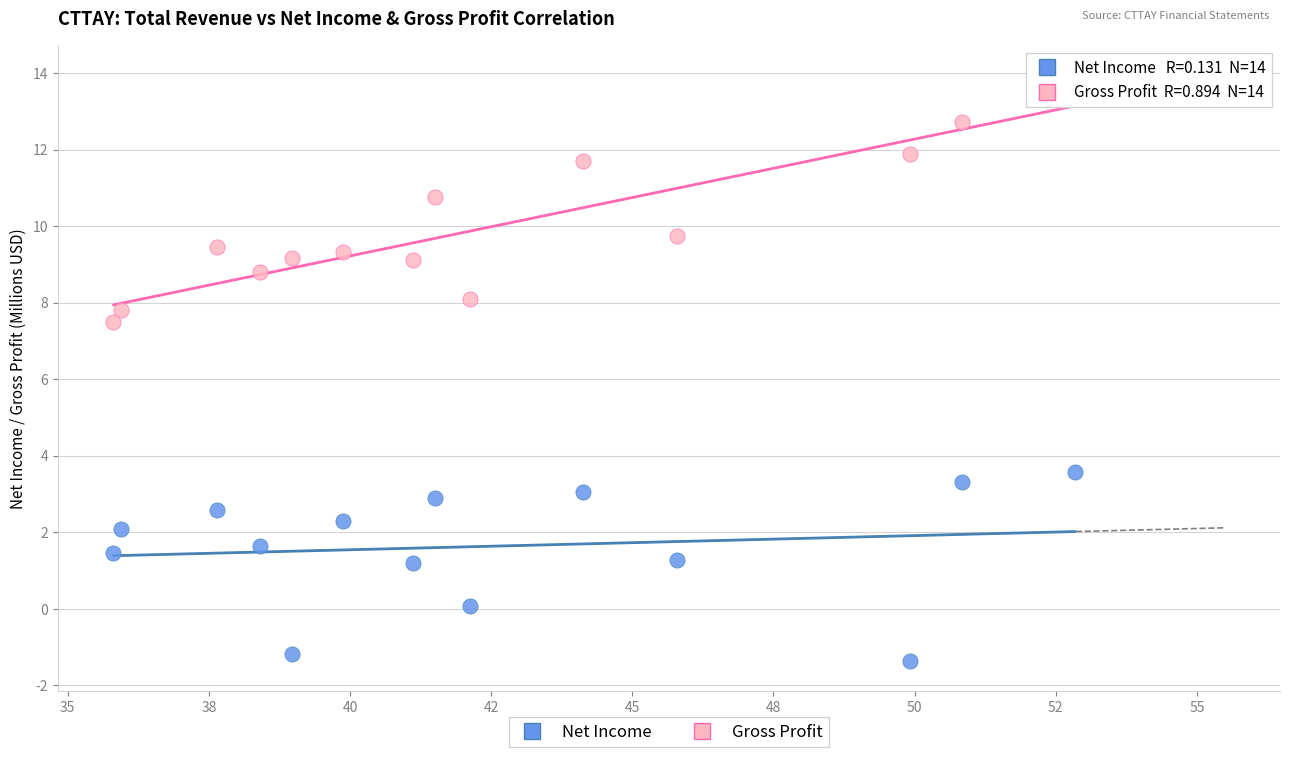

Across all data points, what is the range of X values (max minus min)?

17.0